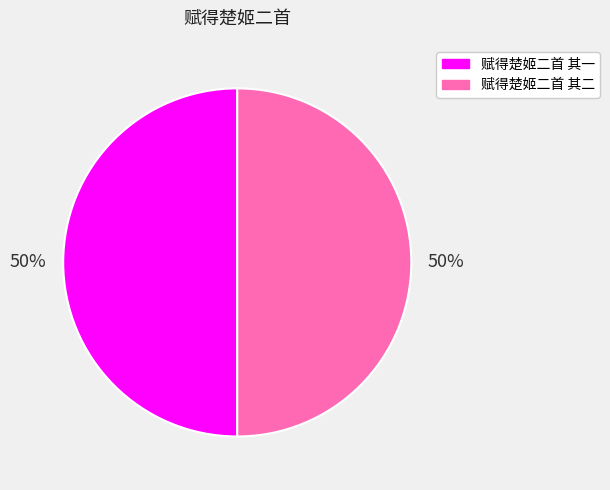

Do 赋得楚姬二首 其二 and 赋得楚姬二首 其一 together represent more than half of the pie?

Yes